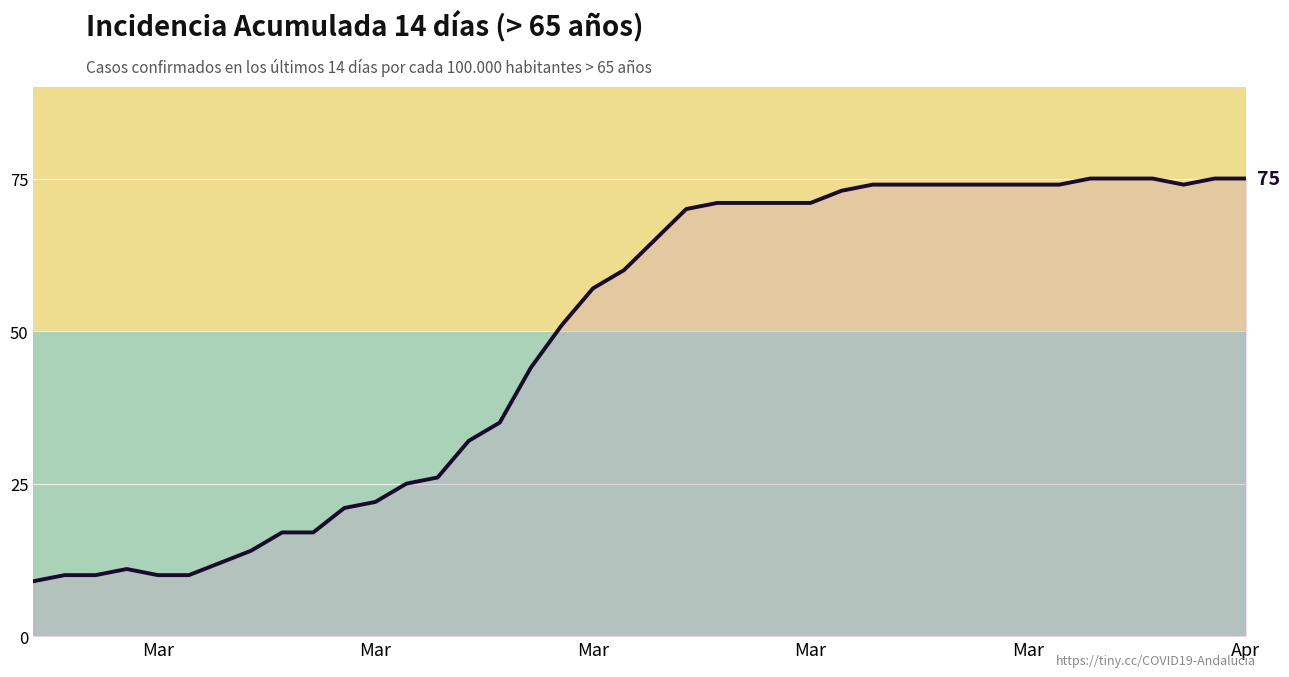

What is the maximum value shown in the chart?

75